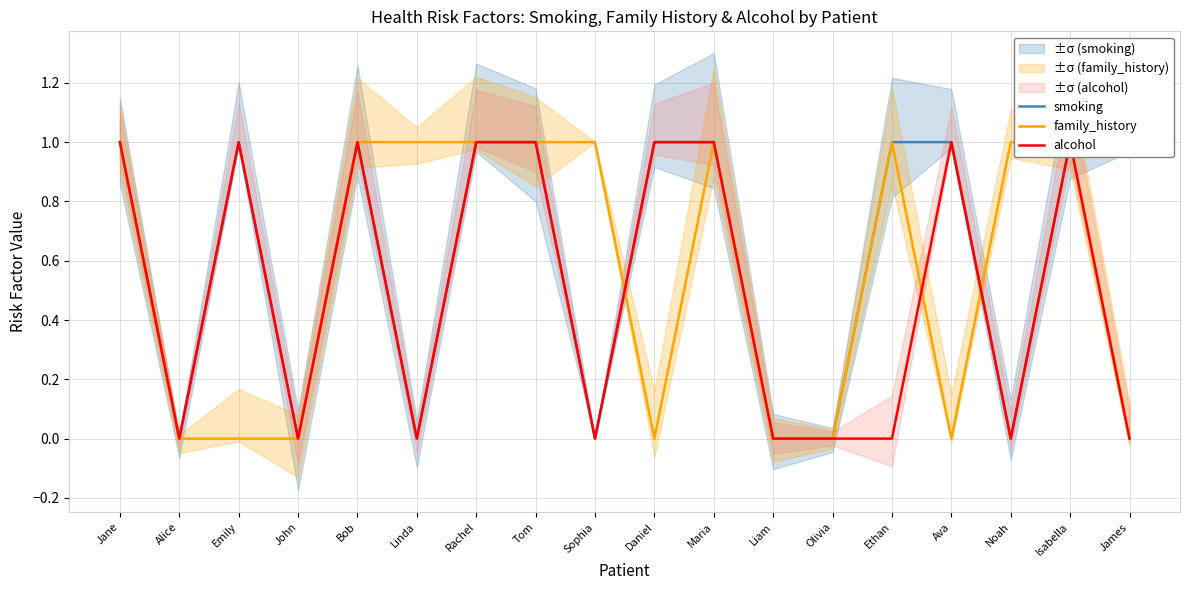

How many smoking values are between 0 and 1?

18